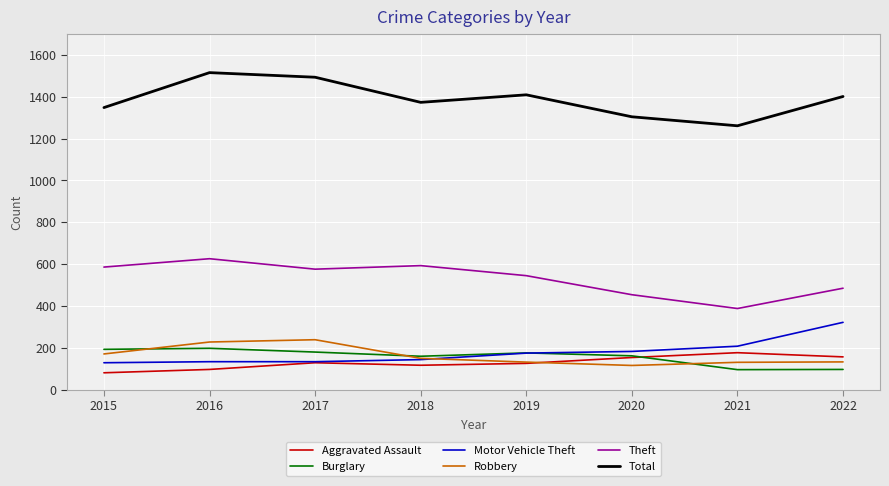

What is the smallest value displayed?

81